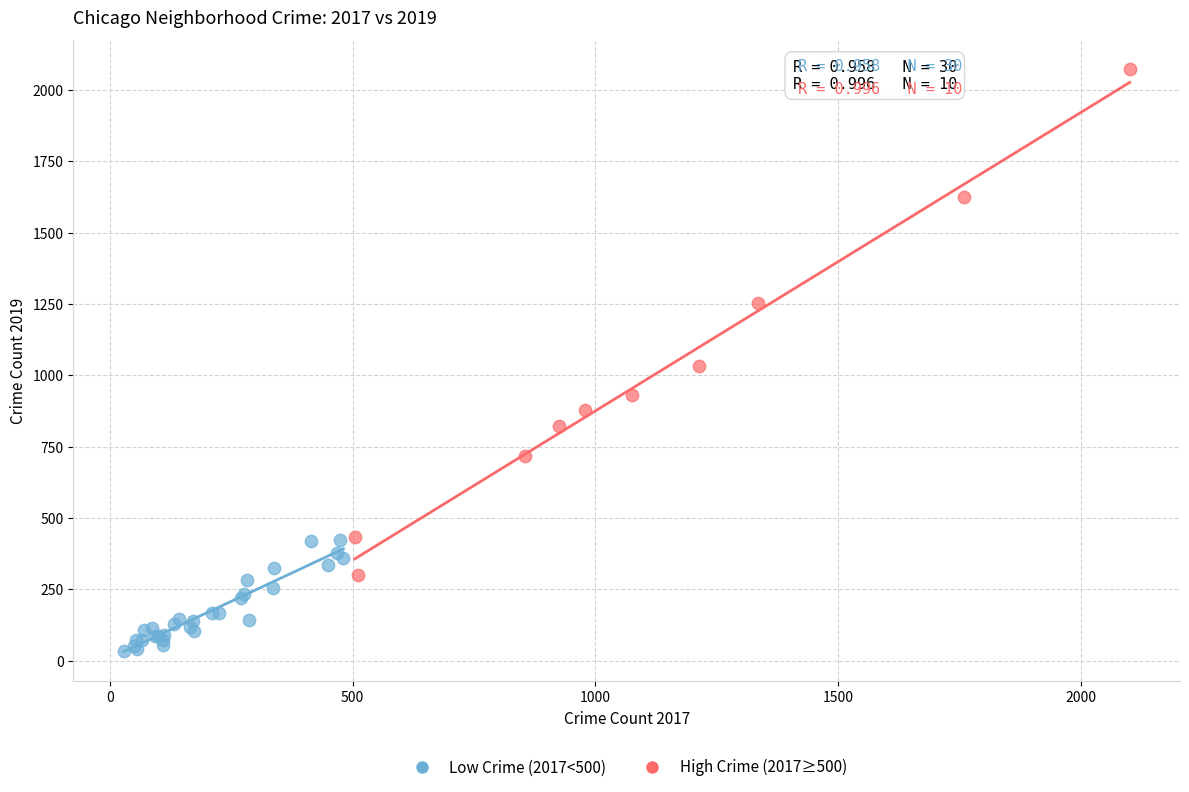

What are all the series names shown in the legend?

Low Crime (2017<500), High Crime (2017≥500)